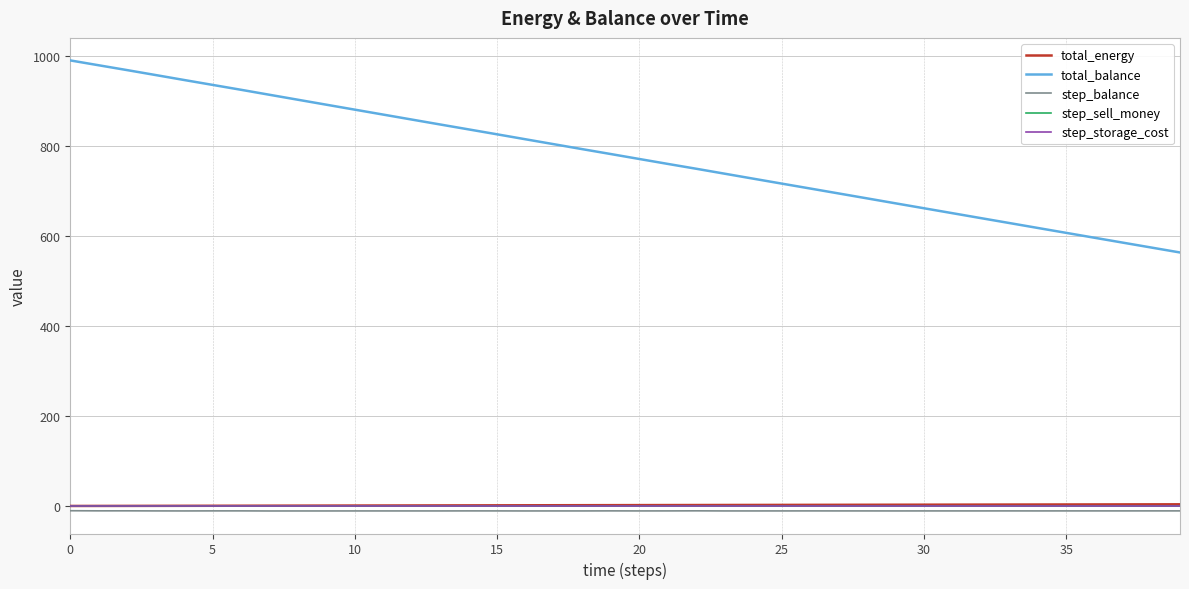

Does the chart display data point markers on the line(s)?

No